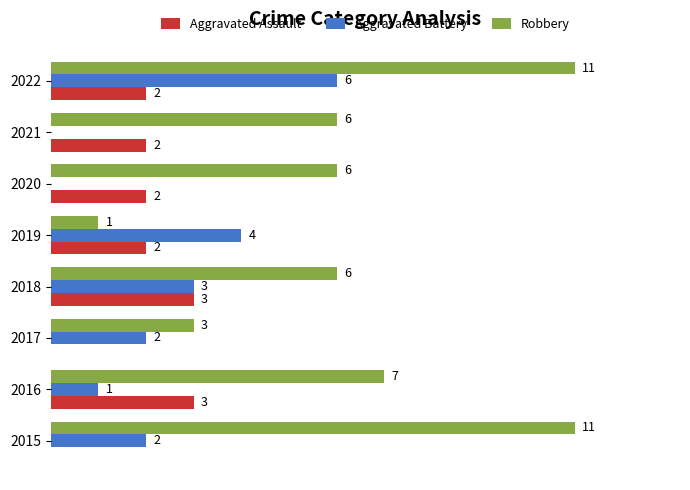

Which series has the largest total across all categories?

Robbery